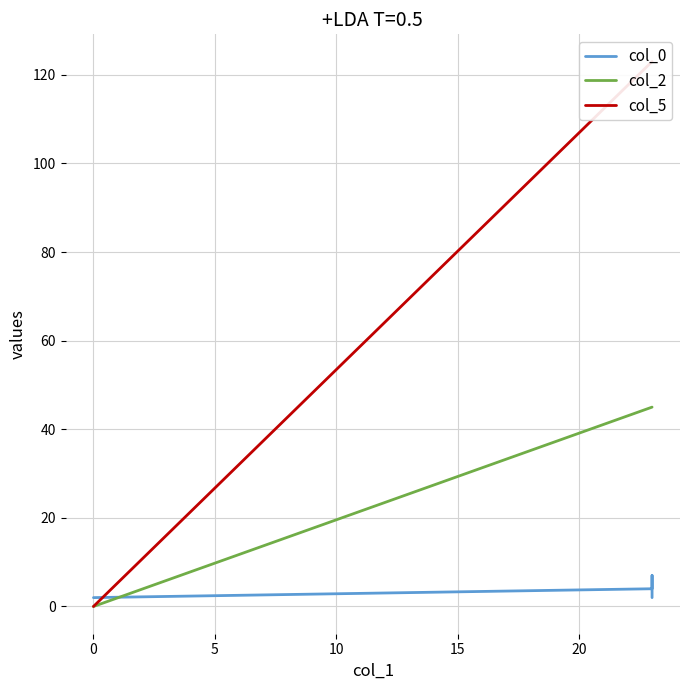

Is it true that col_5 equals 0 at 0?

True